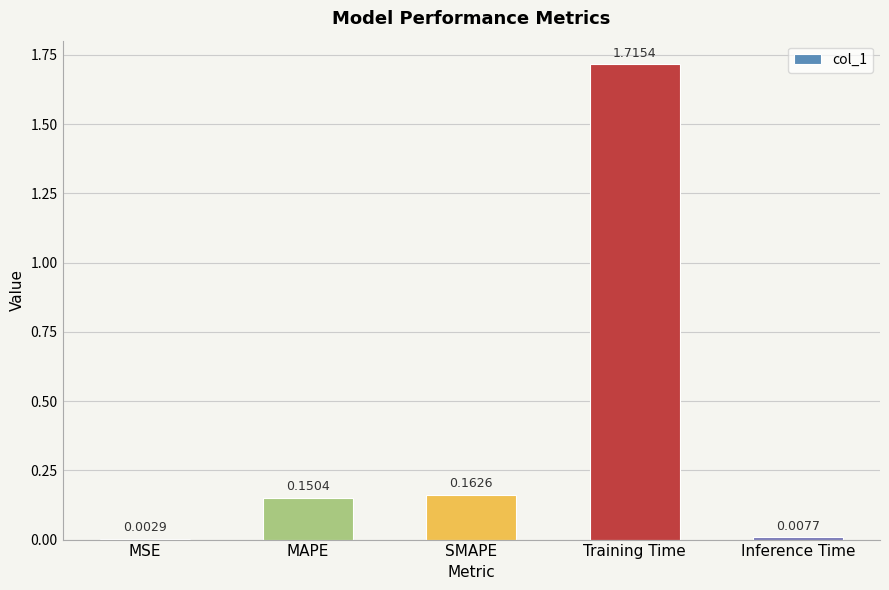

Which label corresponds to the largest value in the chart?

Training Time